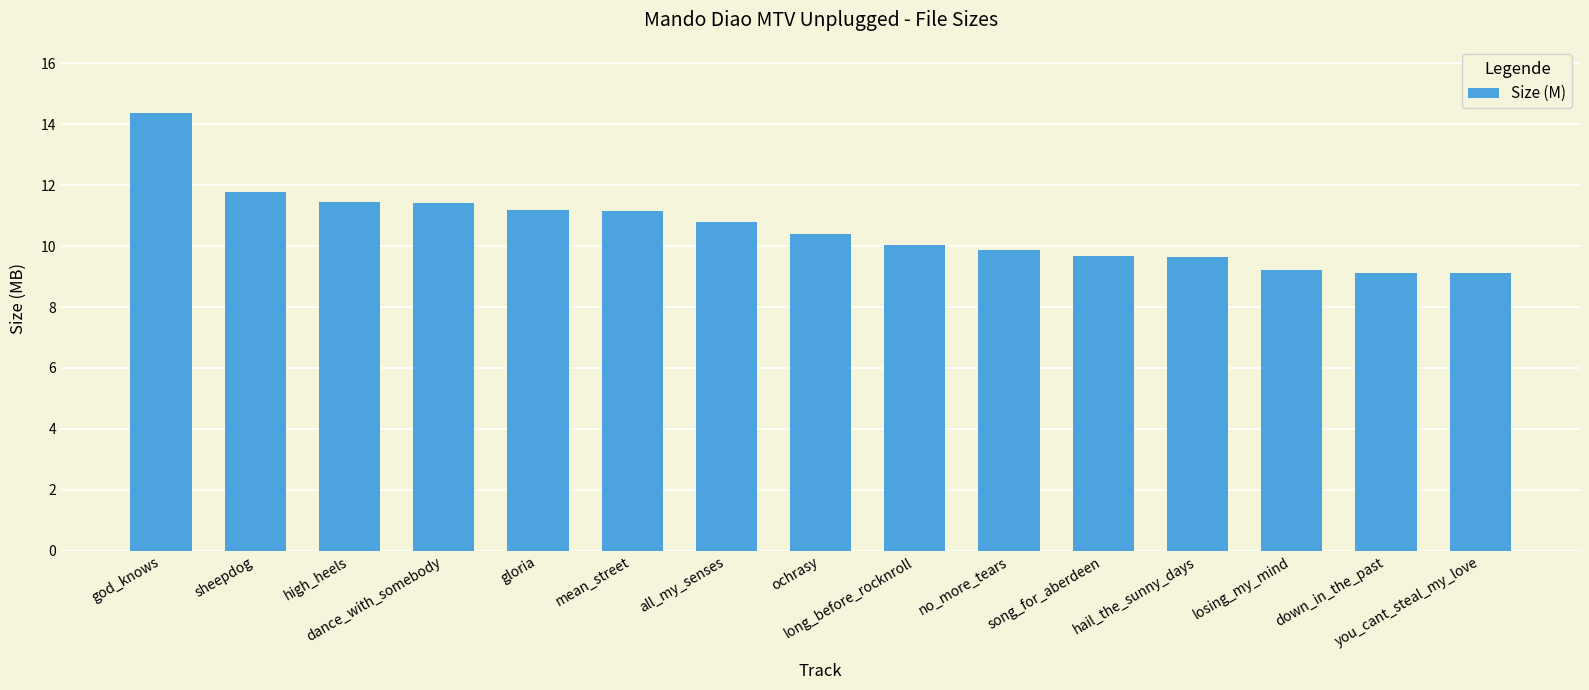

How many bars are there in total?

15